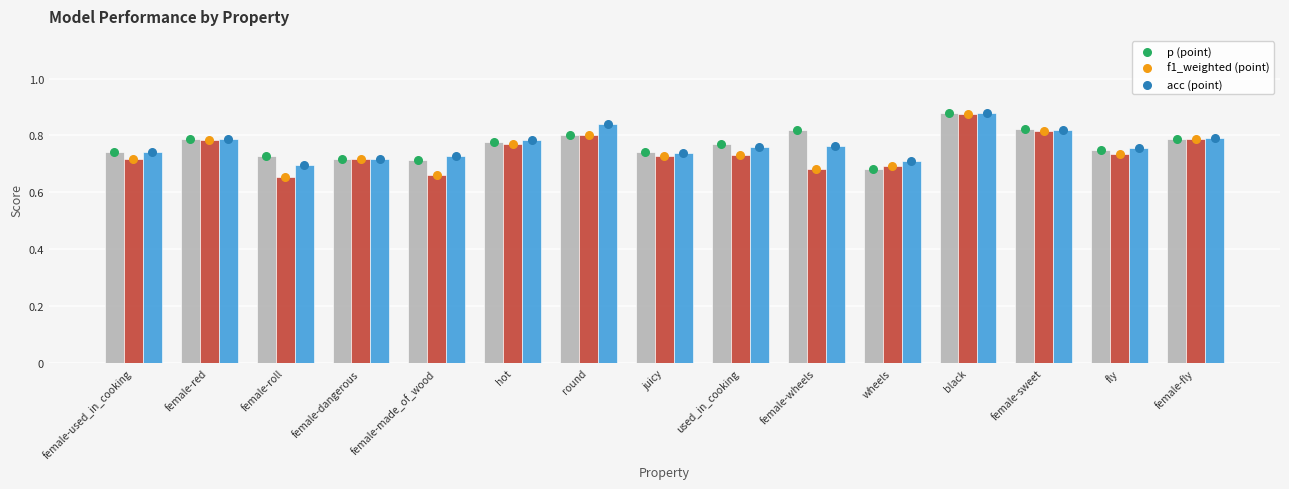

Is the value of p at round greater than the value of f1_weighted at female-red?

Yes